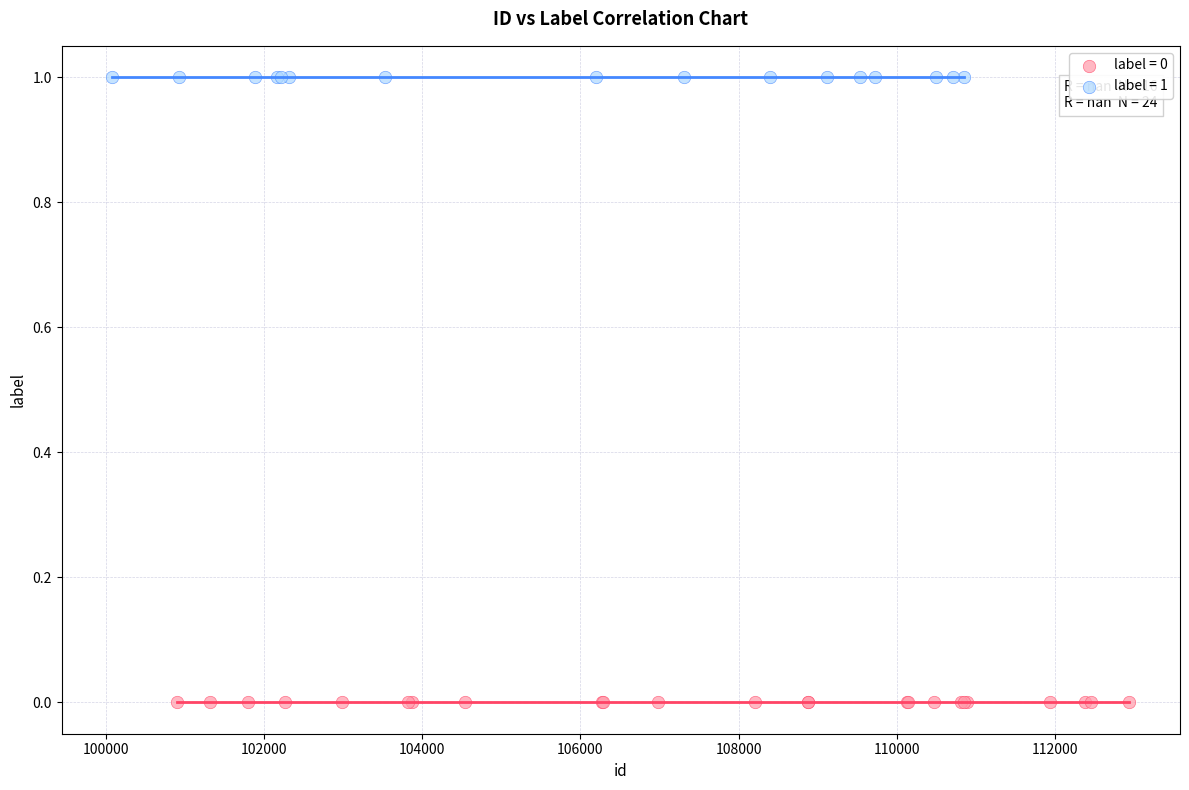

Which series contains the highest Y value?

label = 1